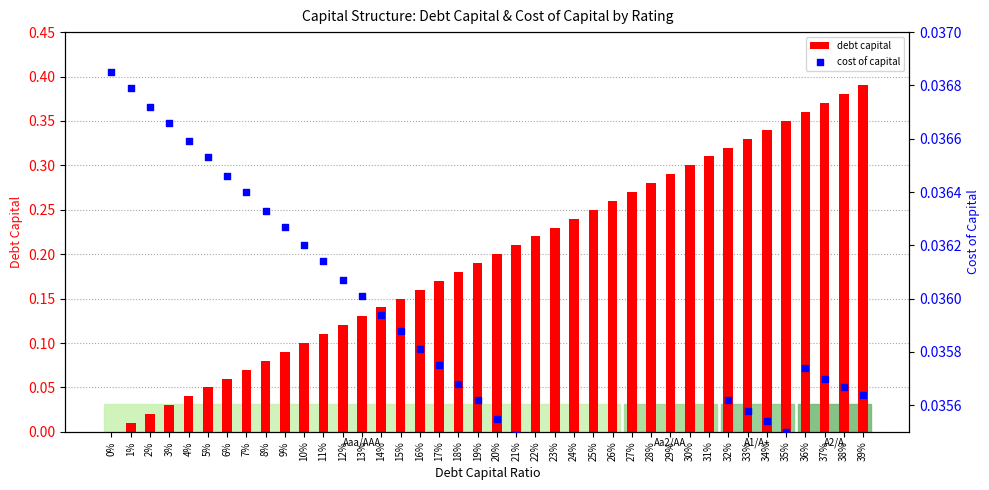

What are all the series names shown in the legend?

debt capital, cost of capital